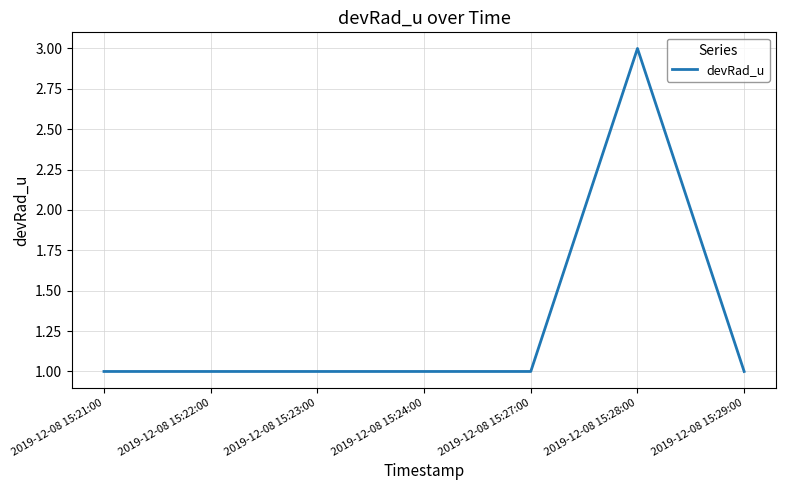

What position from the right is 2019-12-08 15:24:00?

4